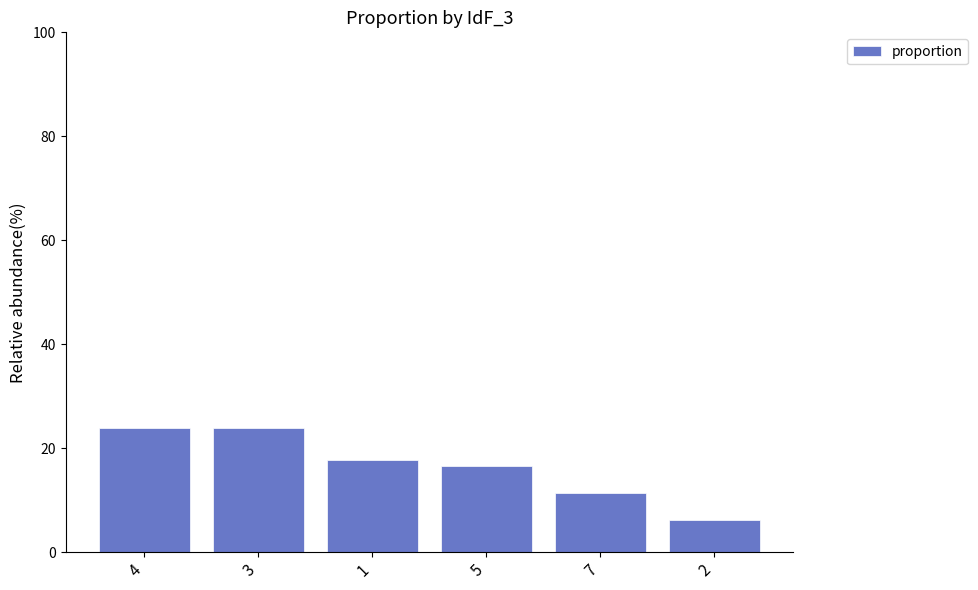

How many distinct data groups are displayed?

1